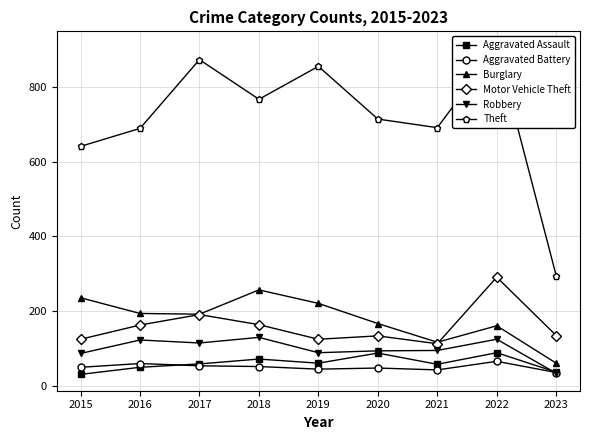

Is the value of Aggravated Battery at 2016 greater than the value of Robbery at 2017?

No